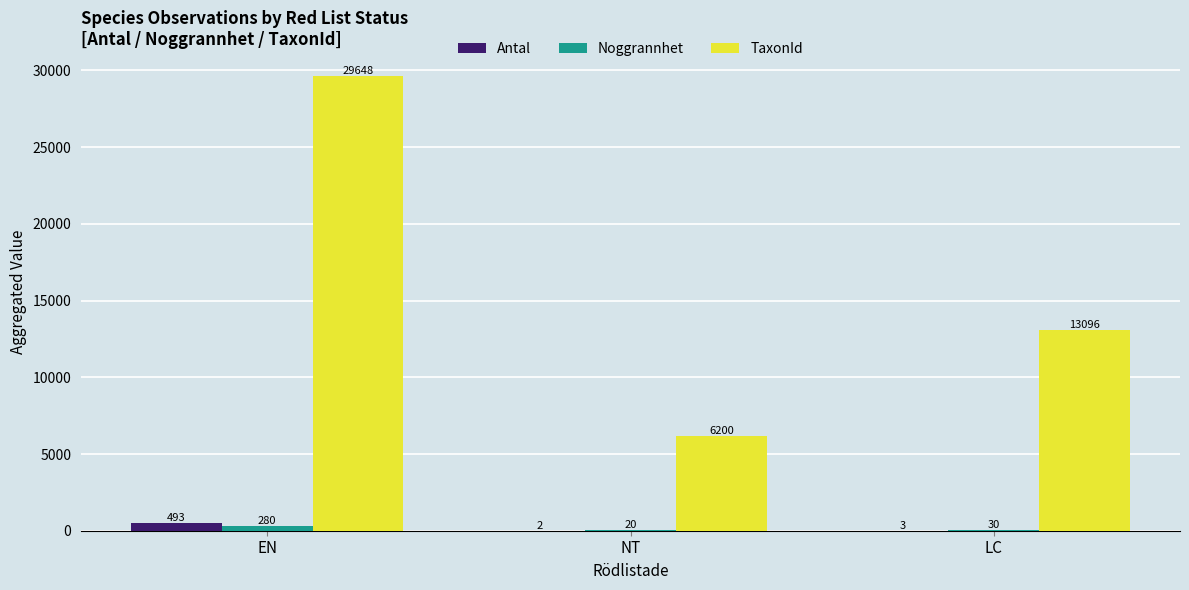

How many series are shown in this chart?

3